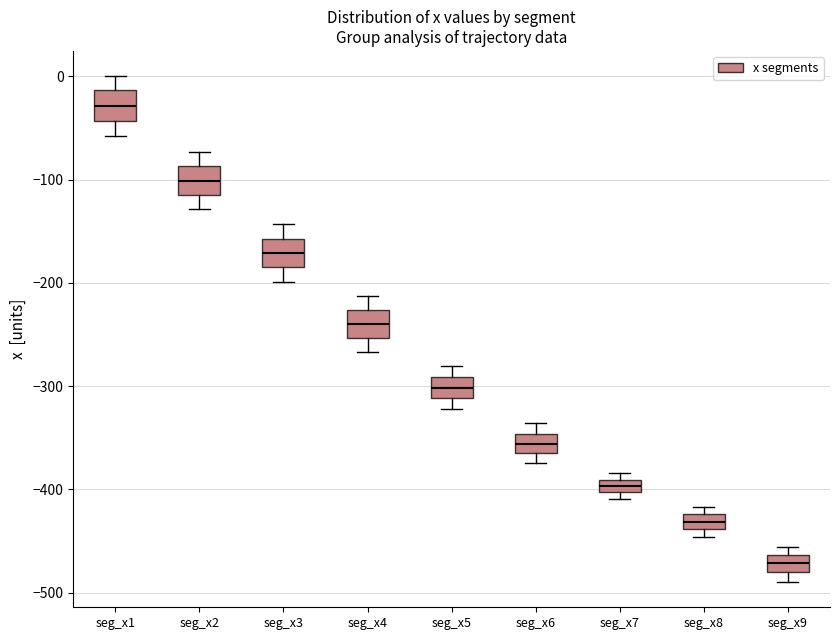

Where does the median line of the box for seg_x5 sit on the y-axis? The values are not printed on the chart, so give them approximately, as read against the axis.

-300